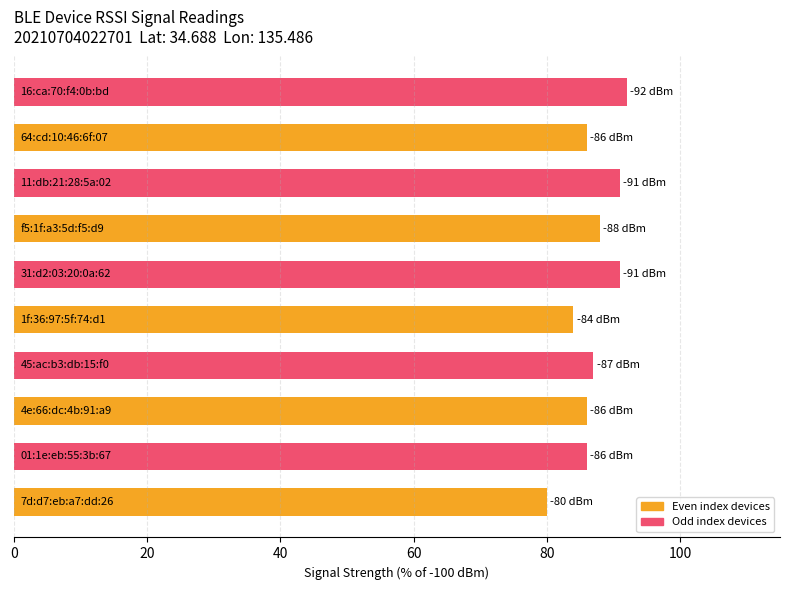

How many series are shown in this chart?

1